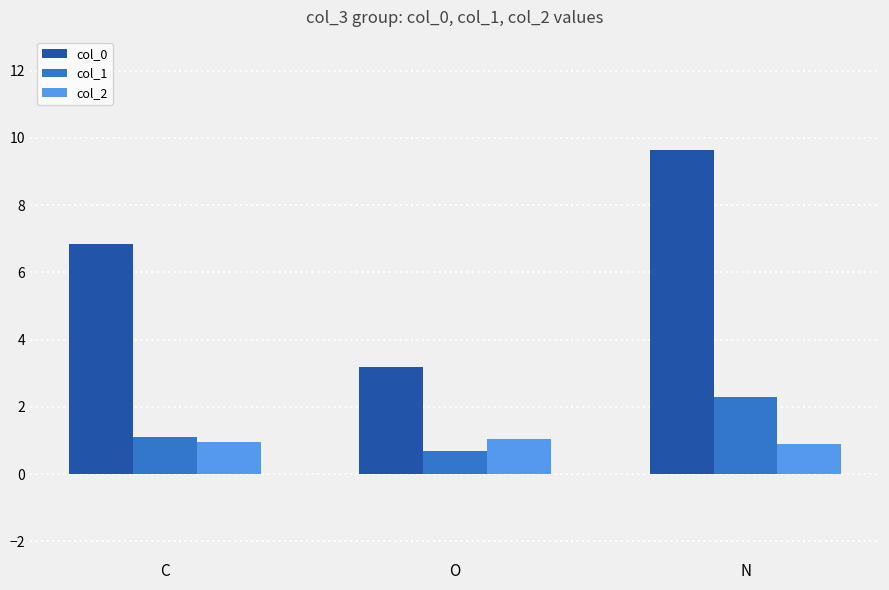

Is it true that col_2 equals 0.2 at N?

False